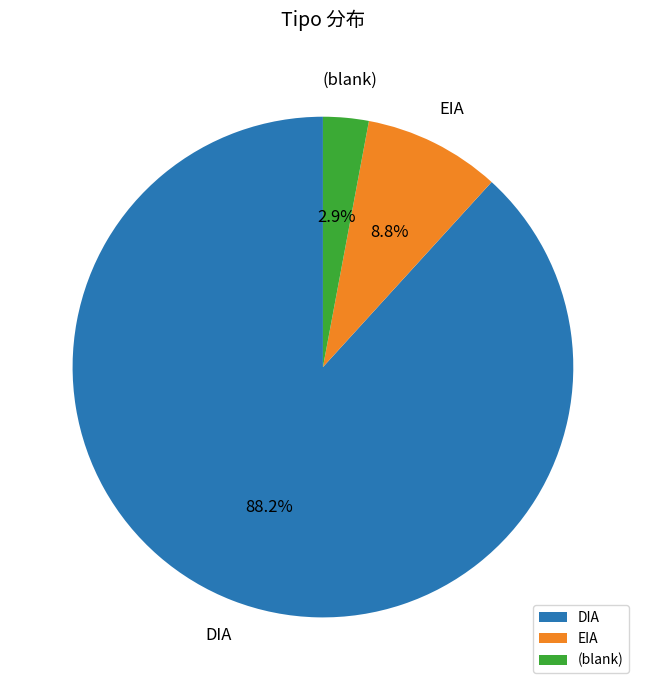

Between EIA and DIA, which is larger?

DIA